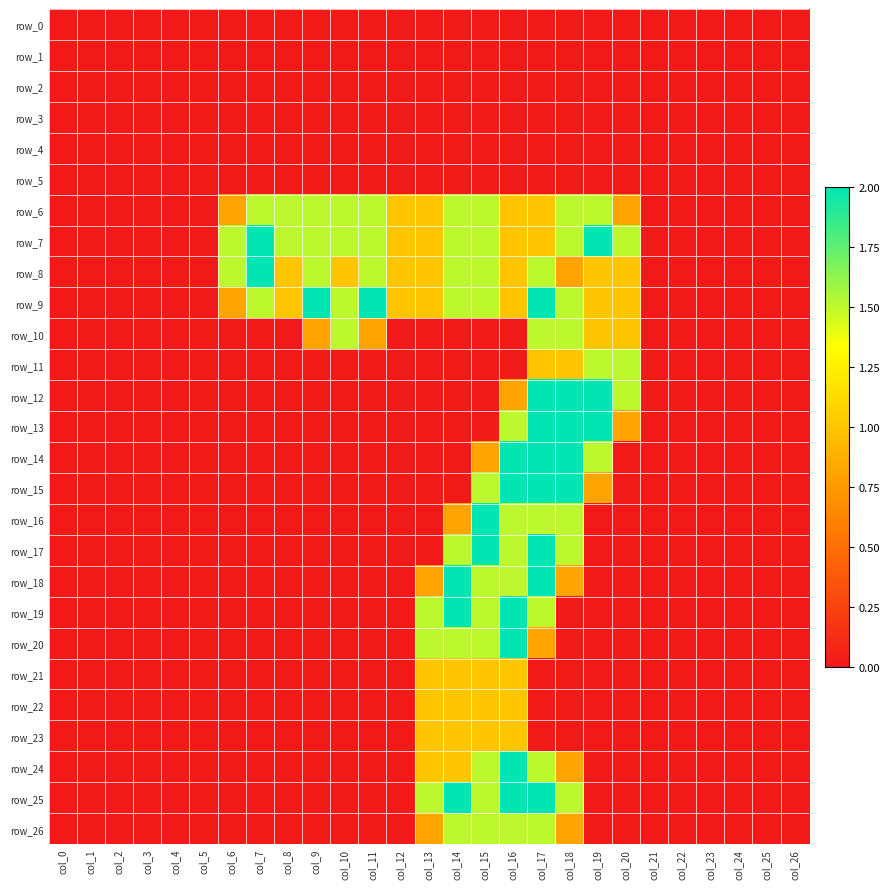

Reading left to right, transcribe all the data shown in this chart.

row_0: col_0=0.0	col_1=0.0	col_2=0.0	col_3=0.0	col_4=0.0	col_5=0.0	col_6=0.0	col_7=0.0	col_8=0.0	col_9=0.0	col_10=0.0	col_11=0.0	col_12=0.0	col_13=0.0	col_14=0.0	col_15=0.0	col_16=0.0	col_17=0.0	col_18=0.0	col_19=0.0	col_20=0.0	col_21=0.0	col_22=0.0	col_23=0.0	col_24=0.0	col_25=0.0	col_26=0.0
row_1: col_0=0.0	col_1=0.0	col_2=0.0	col_3=0.0	col_4=0.0	col_5=0.0	col_6=0.0	col_7=0.0	col_8=0.0	col_9=0.0	col_10=0.0	col_11=0.0	col_12=0.0	col_13=0.0	col_14=0.0	col_15=0.0	col_16=0.0	col_17=0.0	col_18=0.0	col_19=0.0	col_20=0.0	col_21=0.0	col_22=0.0	col_23=0.0	col_24=0.0	col_25=0.0	col_26=0.0
row_2: col_0=0.0	col_1=0.0	col_2=0.0	col_3=0.0	col_4=0.0	col_5=0.0	col_6=0.0	col_7=0.0	col_8=0.0	col_9=0.0	col_10=0.0	col_11=0.0	col_12=0.0	col_13=0.0	col_14=0.0	col_15=0.0	col_16=0.0	col_17=0.0	col_18=0.0	col_19=0.0	col_20=0.0	col_21=0.0	col_22=0.0	col_23=0.0	col_24=0.0	col_25=0.0	col_26=0.0
row_3: col_0=0.0	col_1=0.0	col_2=0.0	col_3=0.0	col_4=0.0	col_5=0.0	col_6=0.0	col_7=0.0	col_8=0.0	col_9=0.0	col_10=0.0	col_11=0.0	col_12=0.0	col_13=0.0	col_14=0.0	col_15=0.0	col_16=0.0	col_17=0.0	col_18=0.0	col_19=0.0	col_20=0.0	col_21=0.0	col_22=0.0	col_23=0.0	col_24=0.0	col_25=0.0	col_26=0.0
row_4: col_0=0.0	col_1=0.0	col_2=0.0	col_3=0.0	col_4=0.0	col_5=0.0	col_6=0.0	col_7=0.0	col_8=0.0	col_9=0.0	col_10=0.0	col_11=0.0	col_12=0.0	col_13=0.0	col_14=0.0	col_15=0.0	col_16=0.0	col_17=0.0	col_18=0.0	col_19=0.0	col_20=0.0	col_21=0.0	col_22=0.0	col_23=0.0	col_24=0.0	col_25=0.0	col_26=0.0
row_5: col_0=0.0	col_1=0.0	col_2=0.0	col_3=0.0	col_4=0.0	col_5=0.0	col_6=0.0	col_7=0.0	col_8=0.0	col_9=0.0	col_10=0.0	col_11=0.0	col_12=0.0	col_13=0.0	col_14=0.0	col_15=0.0	col_16=0.0	col_17=0.0	col_18=0.0	col_19=0.0	col_20=0.0	col_21=0.0	col_22=0.0	col_23=0.0	col_24=0.0	col_25=0.0	col_26=0.0
row_6: col_0=0.0	col_1=0.0	col_2=0.0	col_3=0.0	col_4=0.0	col_5=0.0	col_6=0.8	col_7=1.5	col_8=1.5	col_9=1.5	col_10=1.5	col_11=1.5	col_12=1.0	col_13=1.0	col_14=1.5	col_15=1.5	col_16=1.0	col_17=1.0	col_18=1.5	col_19=1.5	col_20=0.8	col_21=0.0	col_22=0.0	col_23=0.0	col_24=0.0	col_25=0.0	col_26=0.0
row_7: col_0=0.0	col_1=0.0	col_2=0.0	col_3=0.0	col_4=0.0	col_5=0.0	col_6=1.5	col_7=2.0	col_8=1.5	col_9=1.5	col_10=1.5	col_11=1.5	col_12=1.0	col_13=1.0	col_14=1.5	col_15=1.5	col_16=1.0	col_17=1.0	col_18=1.5	col_19=2.0	col_20=1.5	col_21=0.0	col_22=0.0	col_23=0.0	col_24=0.0	col_25=0.0	col_26=0.0
row_8: col_0=0.0	col_1=0.0	col_2=0.0	col_3=0.0	col_4=0.0	col_5=0.0	col_6=1.5	col_7=2.0	col_8=1.0	col_9=1.5	col_10=1.0	col_11=1.5	col_12=1.0	col_13=1.0	col_14=1.5	col_15=1.5	col_16=1.0	col_17=1.5	col_18=0.8	col_19=1.0	col_20=1.0	col_21=0.0	col_22=0.0	col_23=0.0	col_24=0.0	col_25=0.0	col_26=0.0
row_9: col_0=0.0	col_1=0.0	col_2=0.0	col_3=0.0	col_4=0.0	col_5=0.0	col_6=0.8	col_7=1.5	col_8=1.0	col_9=2.0	col_10=1.5	col_11=2.0	col_12=1.0	col_13=1.0	col_14=1.5	col_15=1.5	col_16=1.0	col_17=2.0	col_18=1.5	col_19=1.0	col_20=1.0	col_21=0.0	col_22=0.0	col_23=0.0	col_24=0.0	col_25=0.0	col_26=0.0
row_10: col_0=0.0	col_1=0.0	col_2=0.0	col_3=0.0	col_4=0.0	col_5=0.0	col_6=0.0	col_7=0.0	col_8=0.0	col_9=0.8	col_10=1.5	col_11=0.8	col_12=0.0	col_13=0.0	col_14=0.0	col_15=0.0	col_16=0.0	col_17=1.5	col_18=1.5	col_19=1.0	col_20=1.0	col_21=0.0	col_22=0.0	col_23=0.0	col_24=0.0	col_25=0.0	col_26=0.0
row_11: col_0=0.0	col_1=0.0	col_2=0.0	col_3=0.0	col_4=0.0	col_5=0.0	col_6=0.0	col_7=0.0	col_8=0.0	col_9=0.0	col_10=0.0	col_11=0.0	col_12=0.0	col_13=0.0	col_14=0.0	col_15=0.0	col_16=0.0	col_17=1.0	col_18=1.0	col_19=1.5	col_20=1.5	col_21=0.0	col_22=0.0	col_23=0.0	col_24=0.0	col_25=0.0	col_26=0.0
row_12: col_0=0.0	col_1=0.0	col_2=0.0	col_3=0.0	col_4=0.0	col_5=0.0	col_6=0.0	col_7=0.0	col_8=0.0	col_9=0.0	col_10=0.0	col_11=0.0	col_12=0.0	col_13=0.0	col_14=0.0	col_15=0.0	col_16=0.8	col_17=2.0	col_18=2.0	col_19=2.0	col_20=1.5	col_21=0.0	col_22=0.0	col_23=0.0	col_24=0.0	col_25=0.0	col_26=0.0
row_13: col_0=0.0	col_1=0.0	col_2=0.0	col_3=0.0	col_4=0.0	col_5=0.0	col_6=0.0	col_7=0.0	col_8=0.0	col_9=0.0	col_10=0.0	col_11=0.0	col_12=0.0	col_13=0.0	col_14=0.0	col_15=0.0	col_16=1.5	col_17=2.0	col_18=2.0	col_19=2.0	col_20=0.8	col_21=0.0	col_22=0.0	col_23=0.0	col_24=0.0	col_25=0.0	col_26=0.0
row_14: col_0=0.0	col_1=0.0	col_2=0.0	col_3=0.0	col_4=0.0	col_5=0.0	col_6=0.0	col_7=0.0	col_8=0.0	col_9=0.0	col_10=0.0	col_11=0.0	col_12=0.0	col_13=0.0	col_14=0.0	col_15=0.8	col_16=2.0	col_17=2.0	col_18=2.0	col_19=1.5	col_20=0.0	col_21=0.0	col_22=0.0	col_23=0.0	col_24=0.0	col_25=0.0	col_26=0.0
row_15: col_0=0.0	col_1=0.0	col_2=0.0	col_3=0.0	col_4=0.0	col_5=0.0	col_6=0.0	col_7=0.0	col_8=0.0	col_9=0.0	col_10=0.0	col_11=0.0	col_12=0.0	col_13=0.0	col_14=0.0	col_15=1.5	col_16=2.0	col_17=2.0	col_18=2.0	col_19=0.8	col_20=0.0	col_21=0.0	col_22=0.0	col_23=0.0	col_24=0.0	col_25=0.0	col_26=0.0
row_16: col_0=0.0	col_1=0.0	col_2=0.0	col_3=0.0	col_4=0.0	col_5=0.0	col_6=0.0	col_7=0.0	col_8=0.0	col_9=0.0	col_10=0.0	col_11=0.0	col_12=0.0	col_13=0.0	col_14=0.8	col_15=2.0	col_16=1.5	col_17=1.5	col_18=1.5	col_19=0.0	col_20=0.0	col_21=0.0	col_22=0.0	col_23=0.0	col_24=0.0	col_25=0.0	col_26=0.0
row_17: col_0=0.0	col_1=0.0	col_2=0.0	col_3=0.0	col_4=0.0	col_5=0.0	col_6=0.0	col_7=0.0	col_8=0.0	col_9=0.0	col_10=0.0	col_11=0.0	col_12=0.0	col_13=0.0	col_14=1.5	col_15=2.0	col_16=1.5	col_17=2.0	col_18=1.5	col_19=0.0	col_20=0.0	col_21=0.0	col_22=0.0	col_23=0.0	col_24=0.0	col_25=0.0	col_26=0.0
row_18: col_0=0.0	col_1=0.0	col_2=0.0	col_3=0.0	col_4=0.0	col_5=0.0	col_6=0.0	col_7=0.0	col_8=0.0	col_9=0.0	col_10=0.0	col_11=0.0	col_12=0.0	col_13=0.8	col_14=2.0	col_15=1.5	col_16=1.5	col_17=2.0	col_18=0.8	col_19=0.0	col_20=0.0	col_21=0.0	col_22=0.0	col_23=0.0	col_24=0.0	col_25=0.0	col_26=0.0
row_19: col_0=0.0	col_1=0.0	col_2=0.0	col_3=0.0	col_4=0.0	col_5=0.0	col_6=0.0	col_7=0.0	col_8=0.0	col_9=0.0	col_10=0.0	col_11=0.0	col_12=0.0	col_13=1.5	col_14=2.0	col_15=1.5	col_16=2.0	col_17=1.5	col_18=0.0	col_19=0.0	col_20=0.0	col_21=0.0	col_22=0.0	col_23=0.0	col_24=0.0	col_25=0.0	col_26=0.0
row_20: col_0=0.0	col_1=0.0	col_2=0.0	col_3=0.0	col_4=0.0	col_5=0.0	col_6=0.0	col_7=0.0	col_8=0.0	col_9=0.0	col_10=0.0	col_11=0.0	col_12=0.0	col_13=1.5	col_14=1.5	col_15=1.5	col_16=2.0	col_17=0.8	col_18=0.0	col_19=0.0	col_20=0.0	col_21=0.0	col_22=0.0	col_23=0.0	col_24=0.0	col_25=0.0	col_26=0.0
row_21: col_0=0.0	col_1=0.0	col_2=0.0	col_3=0.0	col_4=0.0	col_5=0.0	col_6=0.0	col_7=0.0	col_8=0.0	col_9=0.0	col_10=0.0	col_11=0.0	col_12=0.0	col_13=1.0	col_14=1.0	col_15=1.0	col_16=1.0	col_17=0.0	col_18=0.0	col_19=0.0	col_20=0.0	col_21=0.0	col_22=0.0	col_23=0.0	col_24=0.0	col_25=0.0	col_26=0.0
row_22: col_0=0.0	col_1=0.0	col_2=0.0	col_3=0.0	col_4=0.0	col_5=0.0	col_6=0.0	col_7=0.0	col_8=0.0	col_9=0.0	col_10=0.0	col_11=0.0	col_12=0.0	col_13=1.0	col_14=1.0	col_15=1.0	col_16=1.0	col_17=0.0	col_18=0.0	col_19=0.0	col_20=0.0	col_21=0.0	col_22=0.0	col_23=0.0	col_24=0.0	col_25=0.0	col_26=0.0
row_23: col_0=0.0	col_1=0.0	col_2=0.0	col_3=0.0	col_4=0.0	col_5=0.0	col_6=0.0	col_7=0.0	col_8=0.0	col_9=0.0	col_10=0.0	col_11=0.0	col_12=0.0	col_13=1.0	col_14=1.0	col_15=1.0	col_16=1.0	col_17=0.0	col_18=0.0	col_19=0.0	col_20=0.0	col_21=0.0	col_22=0.0	col_23=0.0	col_24=0.0	col_25=0.0	col_26=0.0
row_24: col_0=0.0	col_1=0.0	col_2=0.0	col_3=0.0	col_4=0.0	col_5=0.0	col_6=0.0	col_7=0.0	col_8=0.0	col_9=0.0	col_10=0.0	col_11=0.0	col_12=0.0	col_13=1.0	col_14=1.0	col_15=1.5	col_16=2.0	col_17=1.5	col_18=0.8	col_19=0.0	col_20=0.0	col_21=0.0	col_22=0.0	col_23=0.0	col_24=0.0	col_25=0.0	col_26=0.0
row_25: col_0=0.0	col_1=0.0	col_2=0.0	col_3=0.0	col_4=0.0	col_5=0.0	col_6=0.0	col_7=0.0	col_8=0.0	col_9=0.0	col_10=0.0	col_11=0.0	col_12=0.0	col_13=1.5	col_14=2.0	col_15=1.5	col_16=2.0	col_17=2.0	col_18=1.5	col_19=0.0	col_20=0.0	col_21=0.0	col_22=0.0	col_23=0.0	col_24=0.0	col_25=0.0	col_26=0.0
row_26: col_0=0.0	col_1=0.0	col_2=0.0	col_3=0.0	col_4=0.0	col_5=0.0	col_6=0.0	col_7=0.0	col_8=0.0	col_9=0.0	col_10=0.0	col_11=0.0	col_12=0.0	col_13=0.8	col_14=1.5	col_15=1.5	col_16=1.5	col_17=1.5	col_18=0.8	col_19=0.0	col_20=0.0	col_21=0.0	col_22=0.0	col_23=0.0	col_24=0.0	col_25=0.0	col_26=0.0